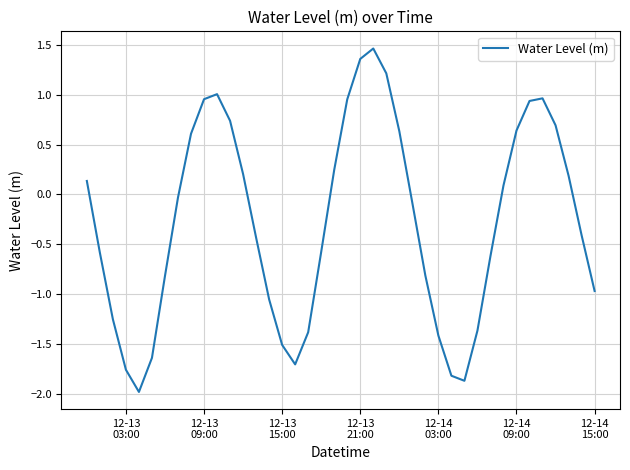

Does the chart have visible grid lines?

Yes